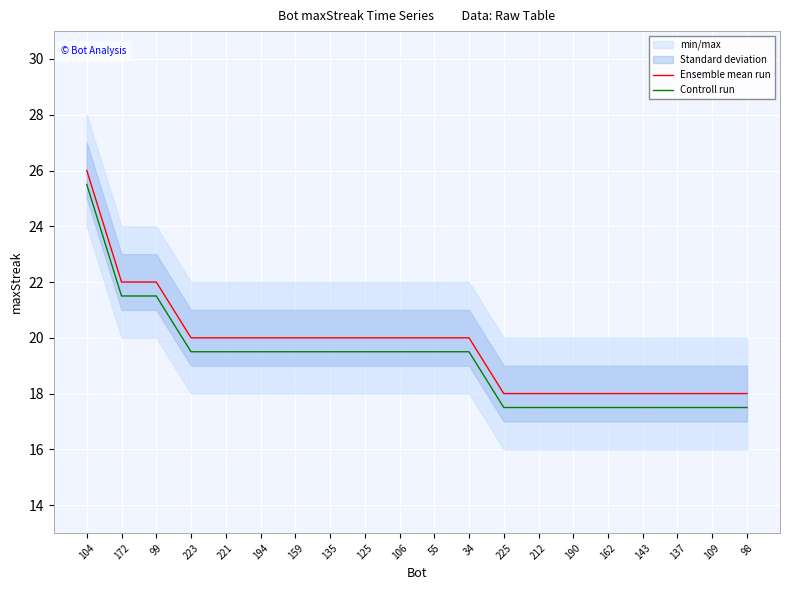

Is it true that Ensemble mean run equals 4.4 at 143?

False